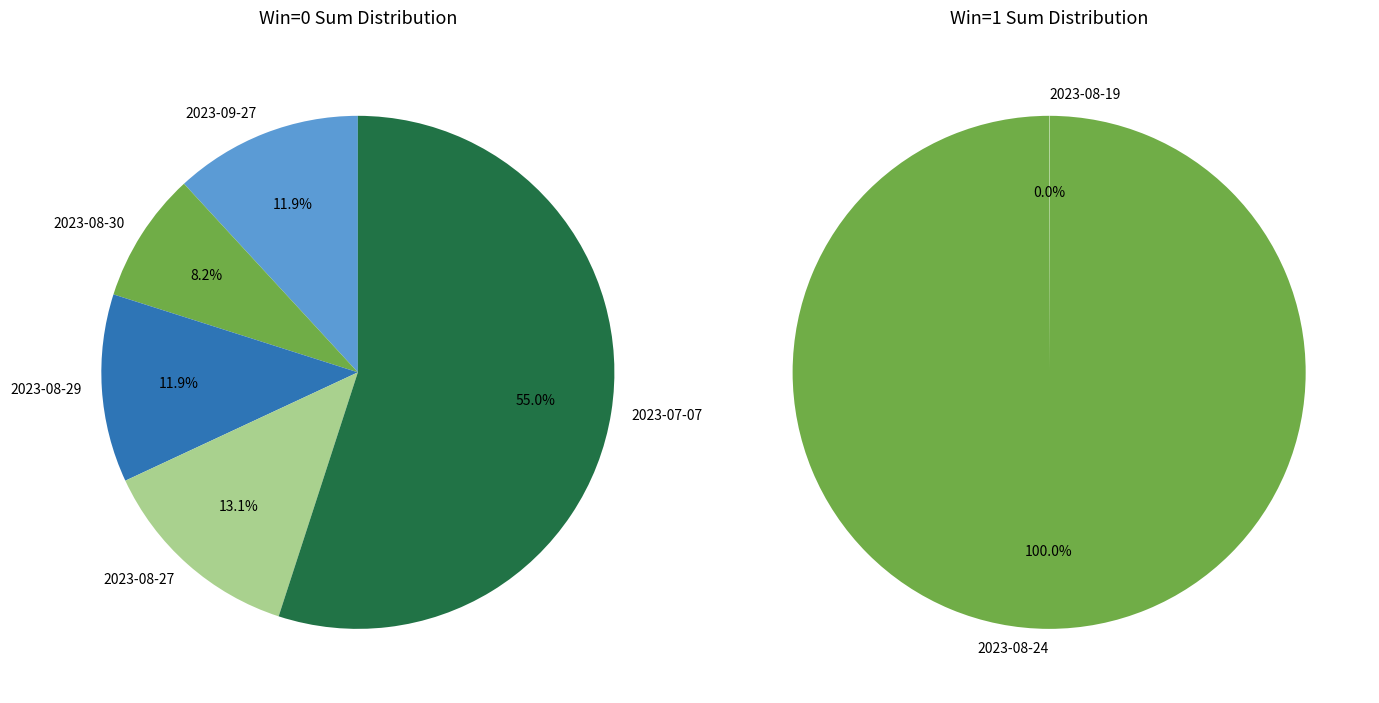

Do 2023-08-27 and 2023-08-29 together represent more than half of the pie?

No